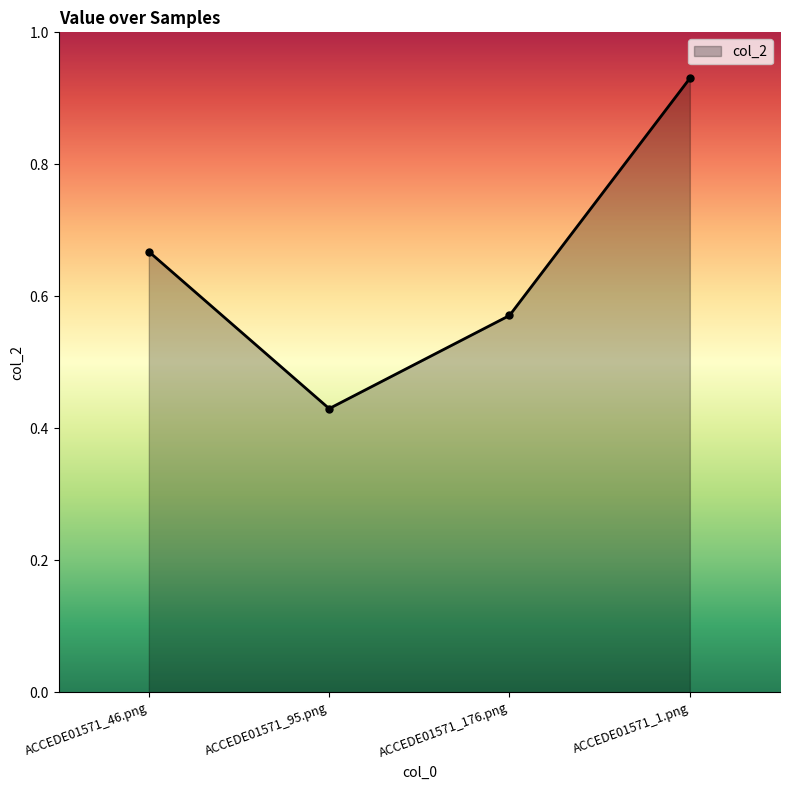

List the labels in order of value, smallest first.

ACCEDE01571_95.png, ACCEDE01571_176.png, ACCEDE01571_46.png, ACCEDE01571_1.png